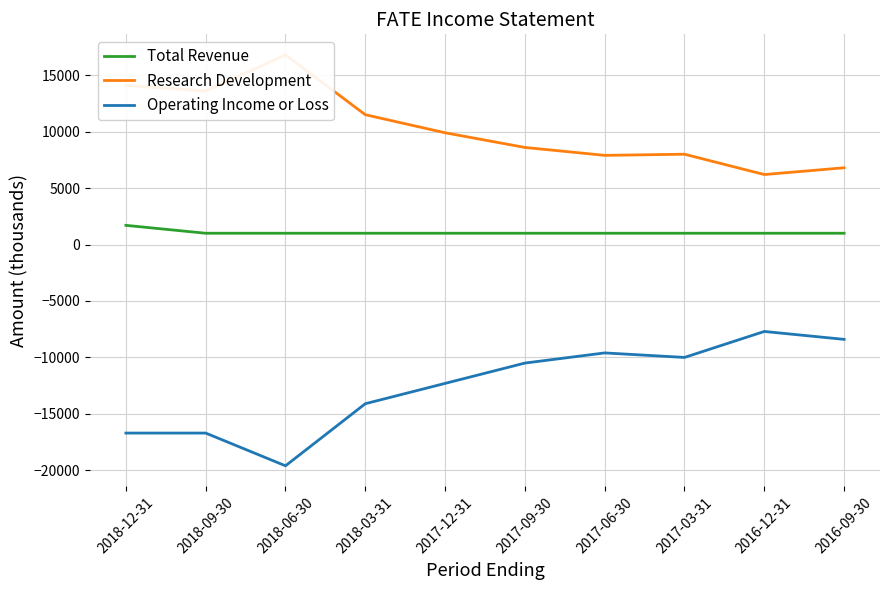

The value of Operating Income or Loss at 2018-09-30 is -16700. True or false?

True